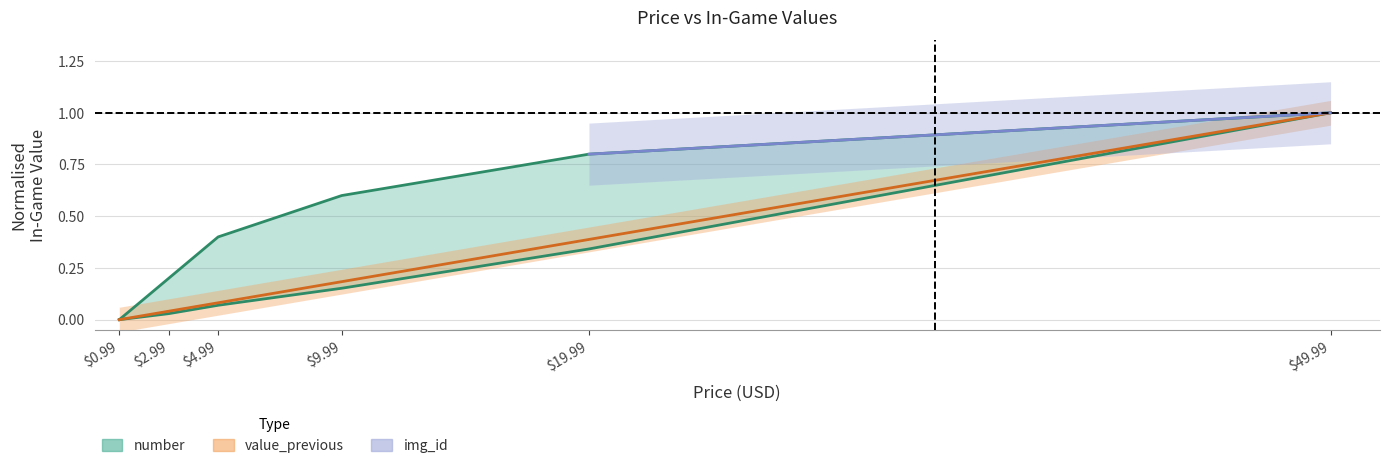

What is the spread (max minus min) of values at 19.99?

0.5